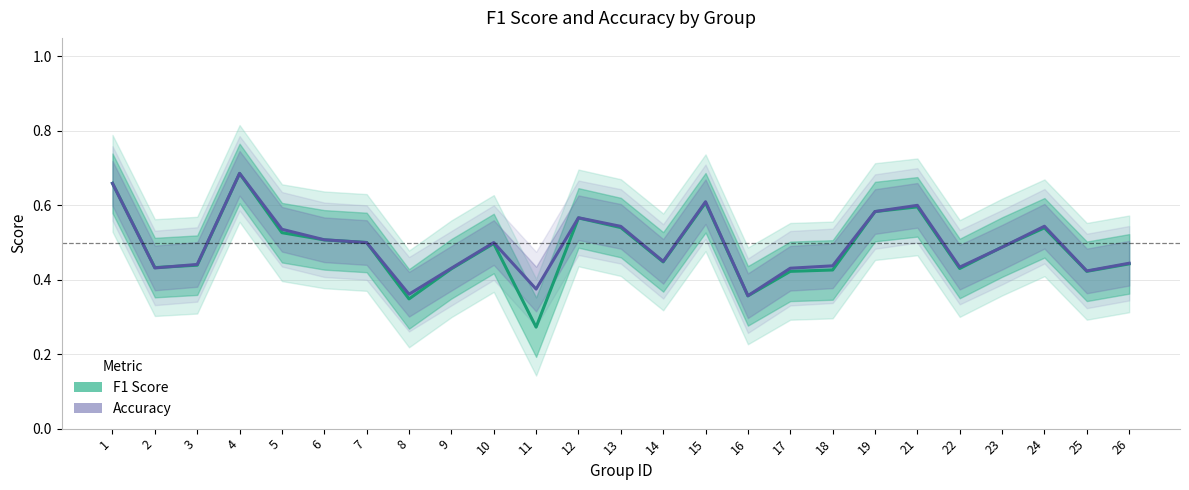

The value of Accuracy at 22 is 0.1. True or false?

False